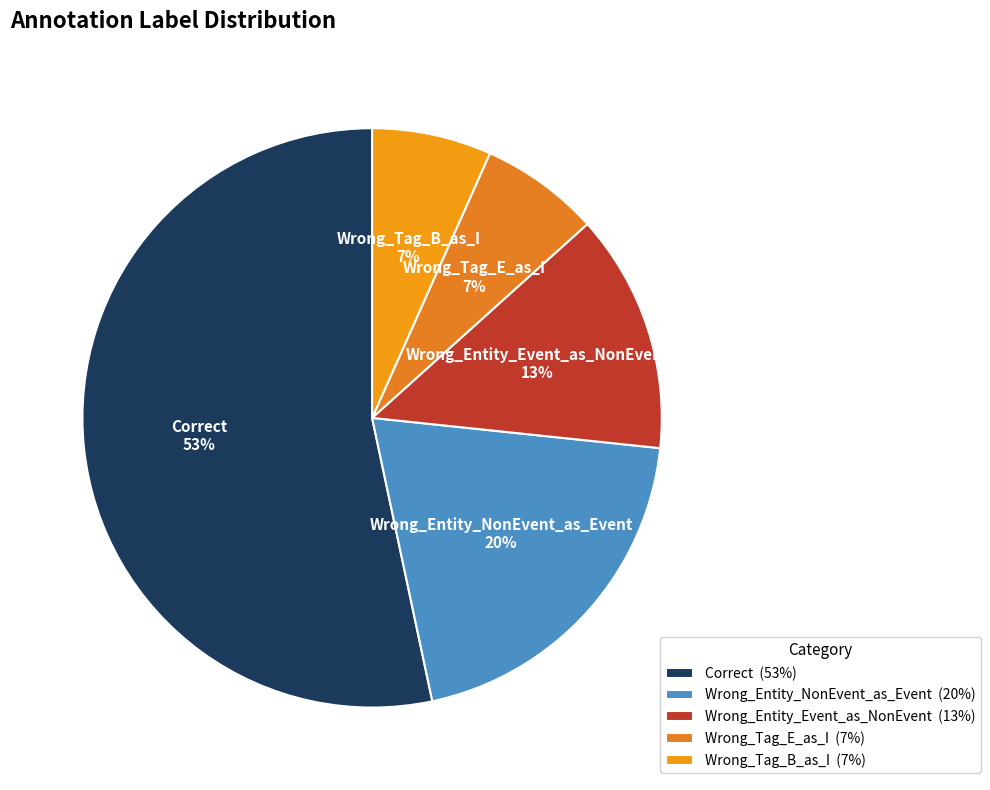

To the nearest percent, what percentage of the pie is Wrong_Entity_NonEvent_as_Event?

20%